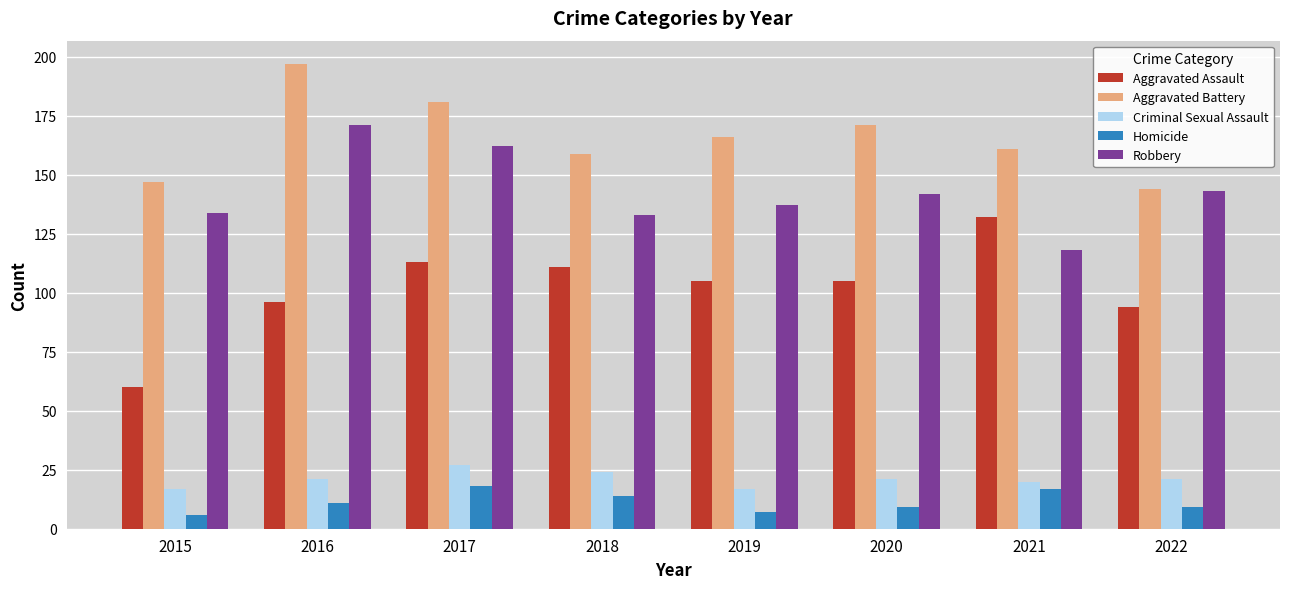

What is the average value of the Homicide series?

11